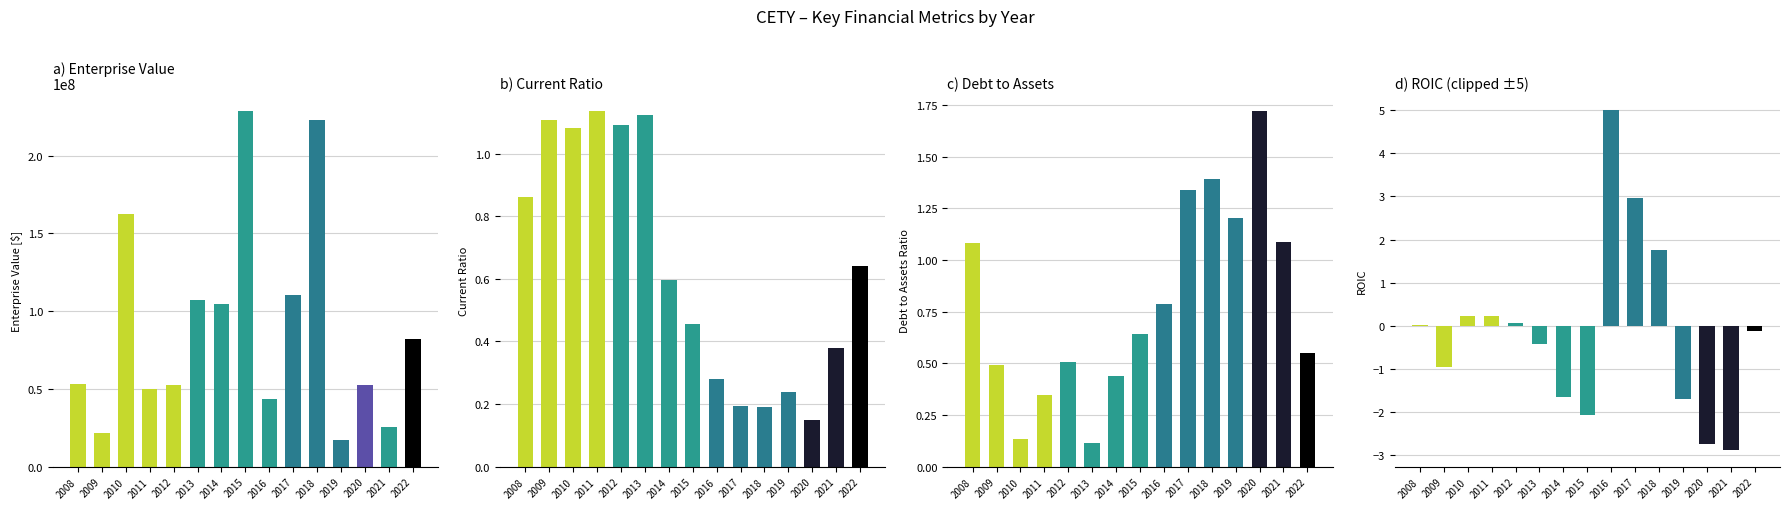

At which category is the sum across all series the highest?

2015